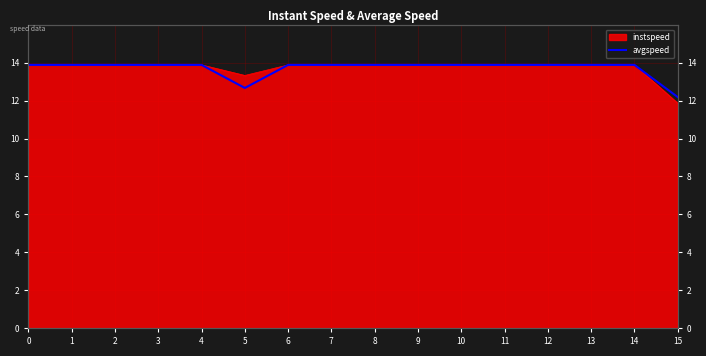

Reading left to right, what are all the values shown in this chart?

13.9	13.9	13.9	13.9	13.9	12.7	13.9	13.9	13.9	13.9	13.9	13.9	13.9	13.9	13.9	12.2